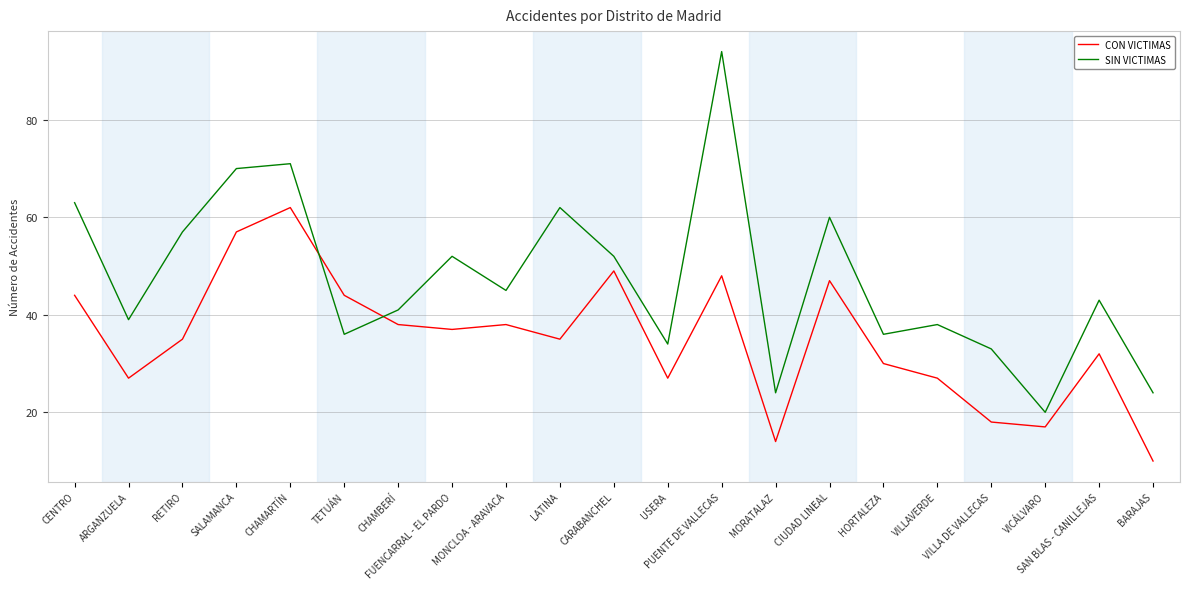

Reading left to right, extract all data points from this chart.

CON VICTIMAS: CENTRO=44	ARGANZUELA=27	RETIRO=35	SALAMANCA=57	CHAMARTÍN=62	TETUÁN=44	CHAMBERÍ=38	FUENCARRAL - EL PARDO=37	MONCLOA - ARAVACA=38	LATINA=35	CARABANCHEL=49	USERA=27	PUENTE DE VALLECAS=48	MORATALAZ=14	CIUDAD LINEAL=47	HORTALEZA=30	VILLAVERDE=27	VILLA DE VALLECAS=18	VICÁLVARO=17	SAN BLAS - CANILLEJAS=32	BARAJAS=10
SIN VICTIMAS: CENTRO=63	ARGANZUELA=39	RETIRO=57	SALAMANCA=70	CHAMARTÍN=71	TETUÁN=36	CHAMBERÍ=41	FUENCARRAL - EL PARDO=52	MONCLOA - ARAVACA=45	LATINA=62	CARABANCHEL=52	USERA=34	PUENTE DE VALLECAS=94	MORATALAZ=24	CIUDAD LINEAL=60	HORTALEZA=36	VILLAVERDE=38	VILLA DE VALLECAS=33	VICÁLVARO=20	SAN BLAS - CANILLEJAS=43	BARAJAS=24